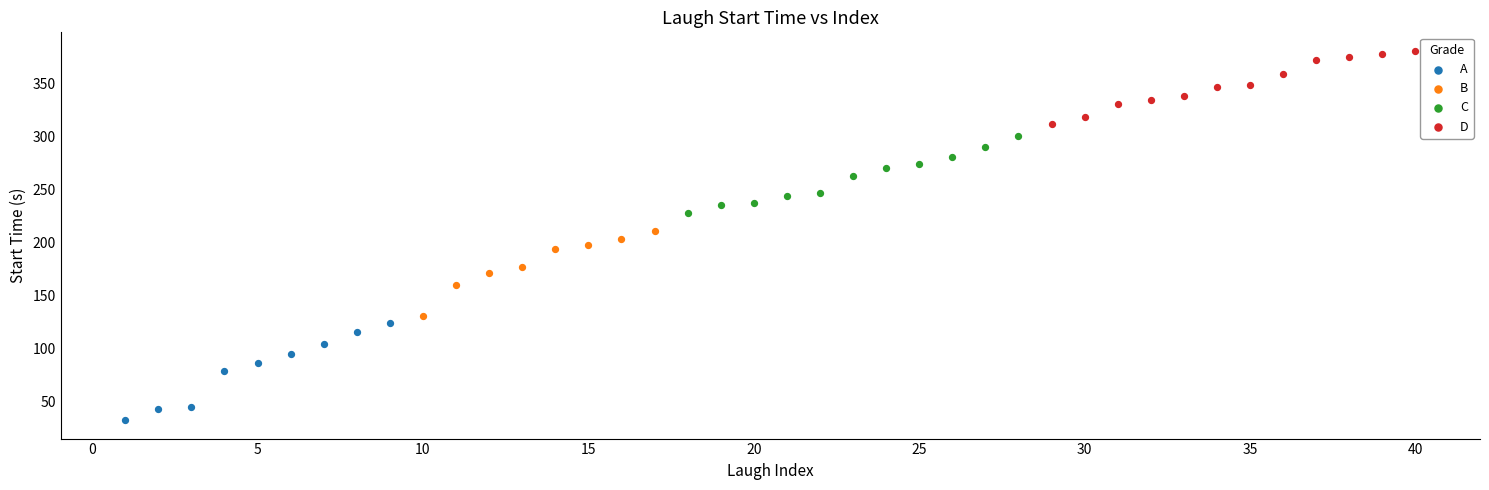

Which series reaches the maximum Y coordinate?

D